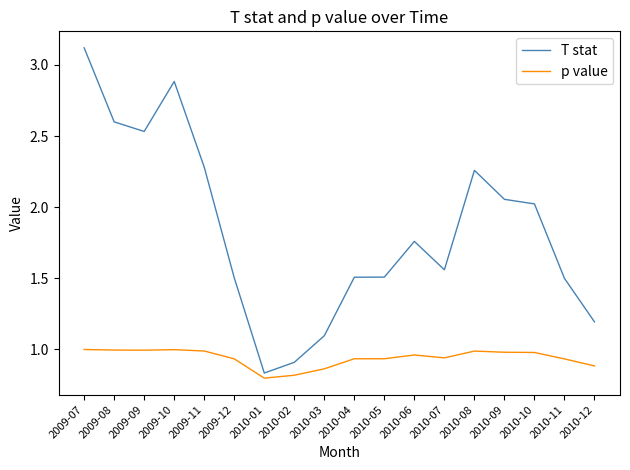

What is the difference between the T stat values at 2009-08 and 2010-03?

1.5